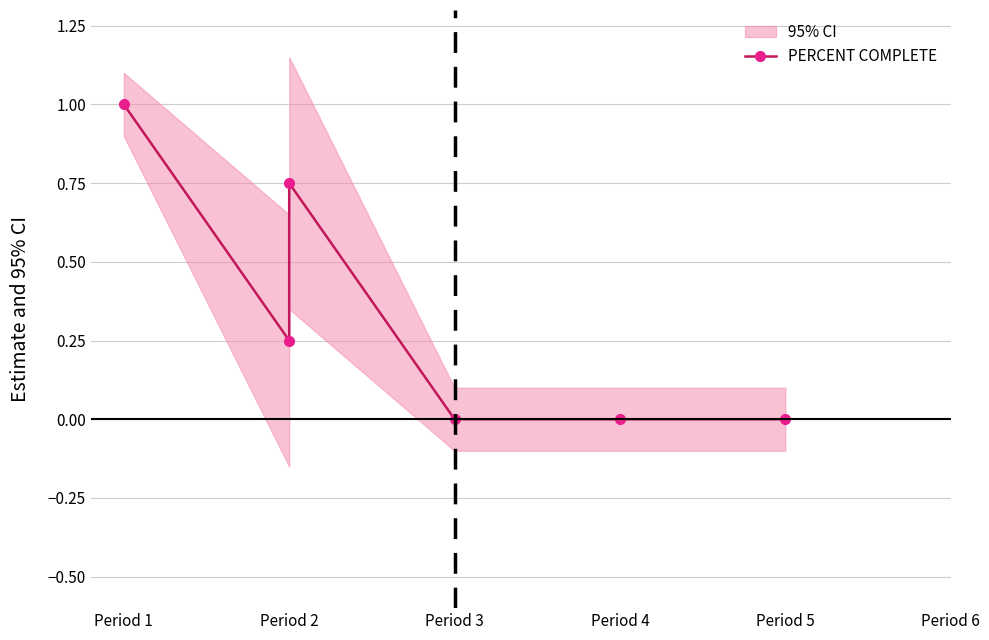

How many values exceed 0?

3